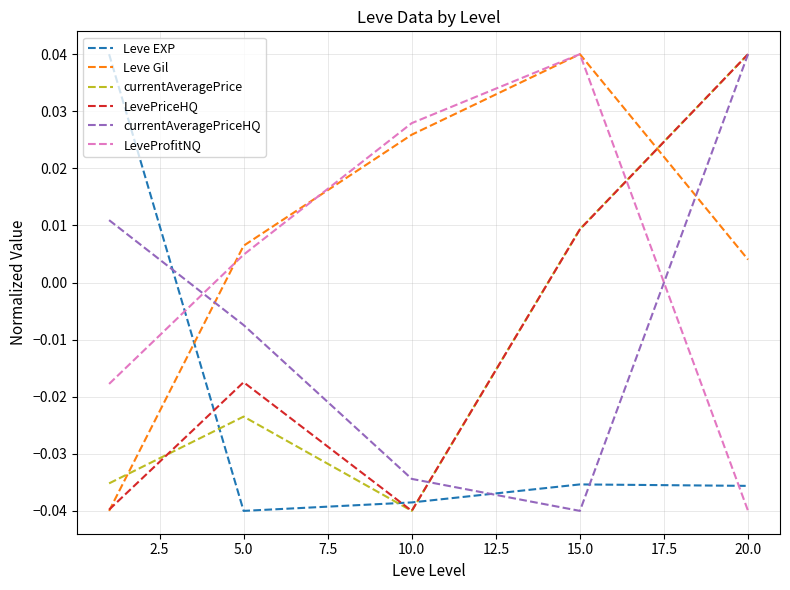

True or false: currentAveragePrice and Leve Gil cross at least once.

True